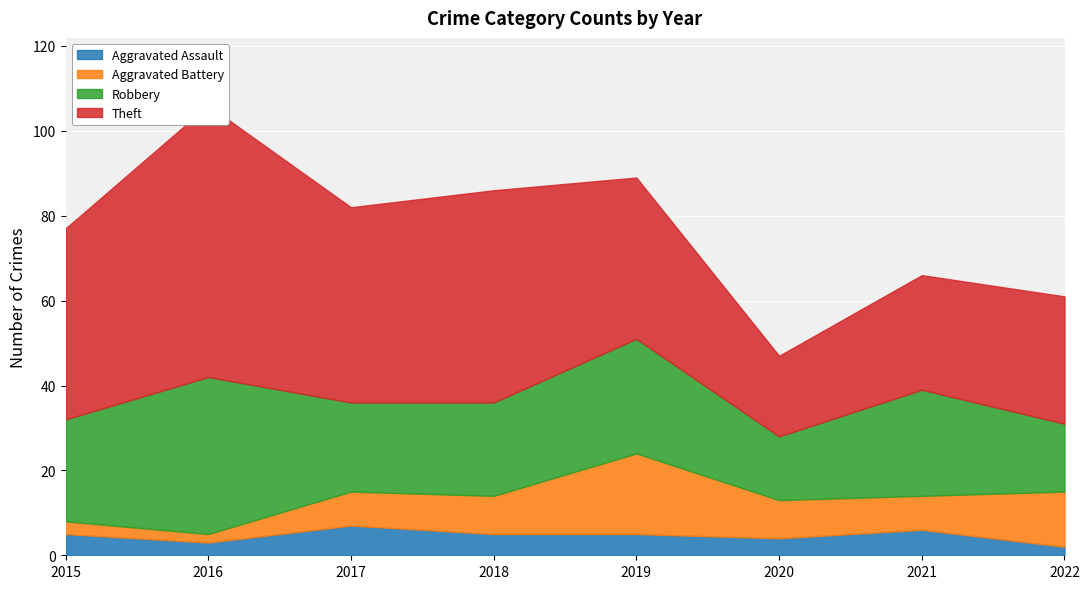

Where is the first local maximum for Aggravated Battery?

2019